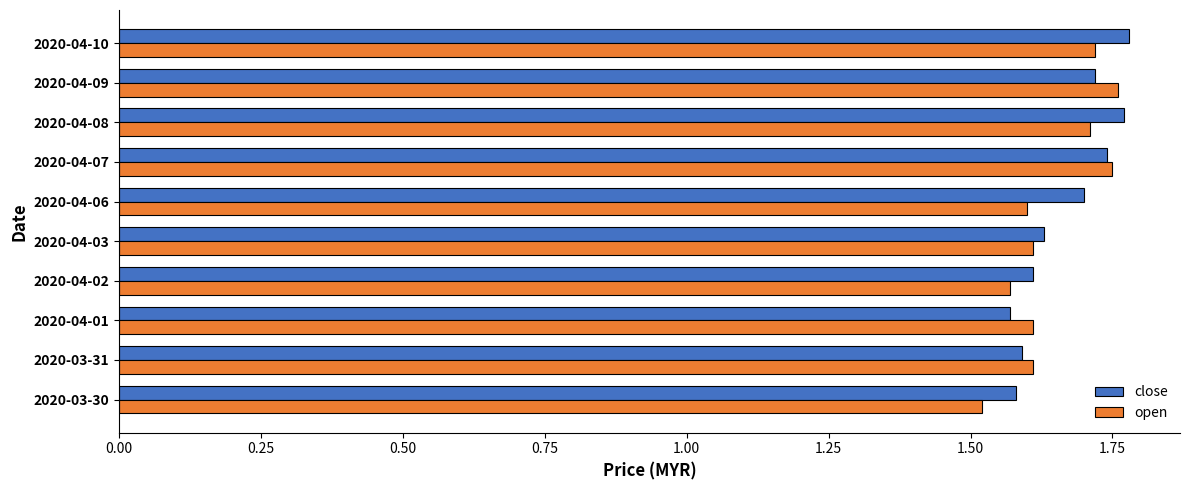

The value of close at 2020-04-07 is 2.3. True or false?

False